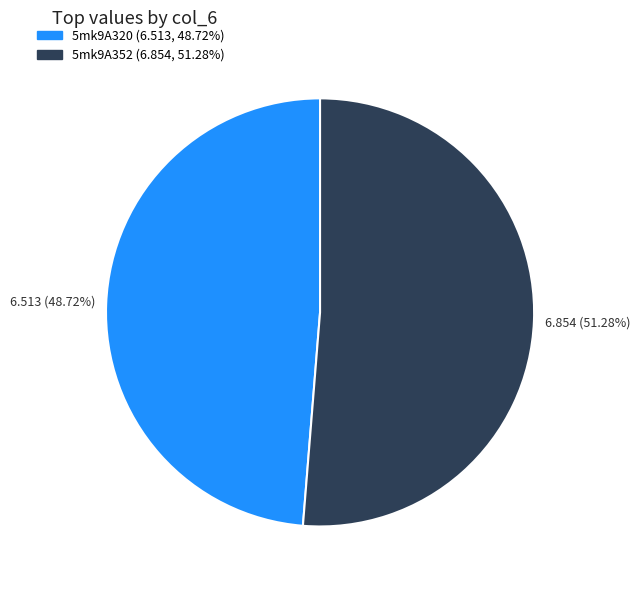

To the nearest percent, what is the difference between the 5mk9A320 and 5mk9A352 slice percentages?

3%